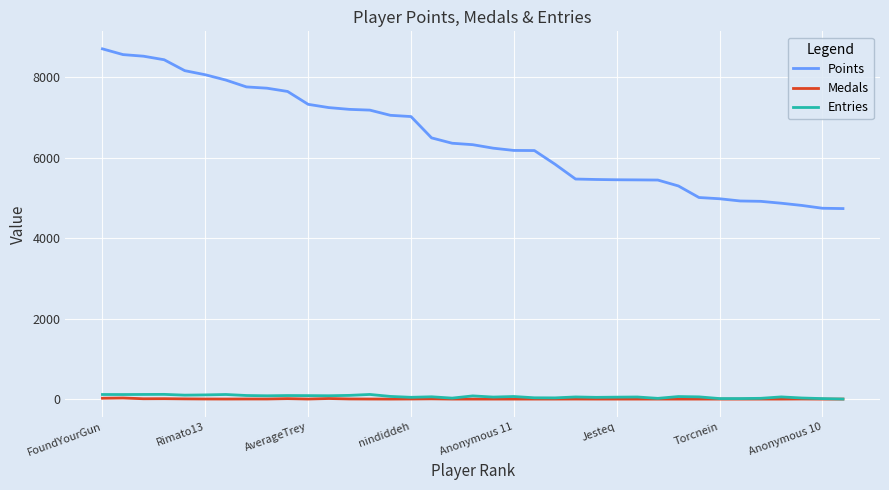

What is the minimum value for Points?

4735